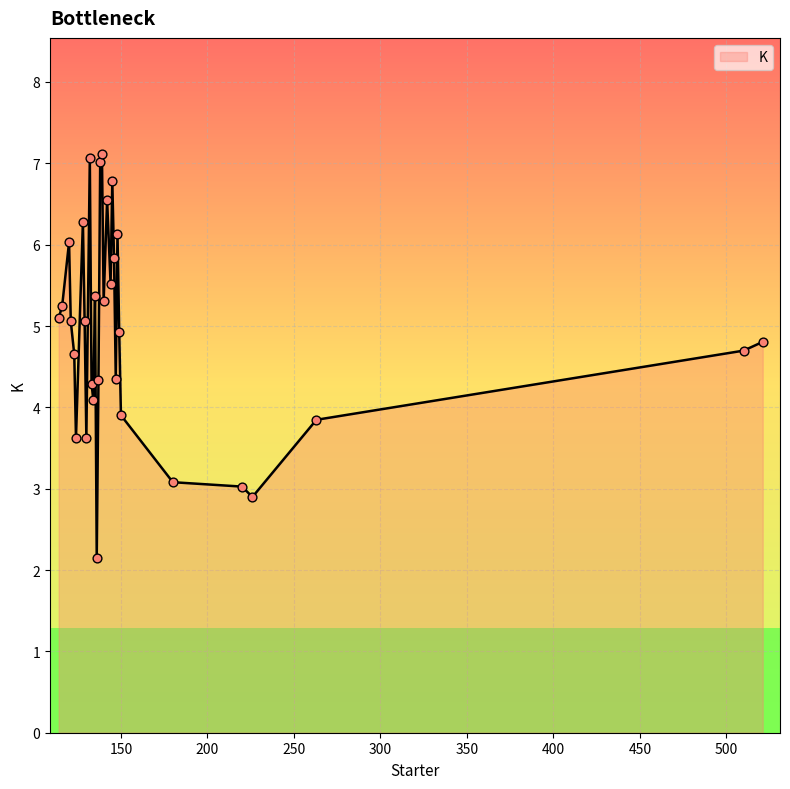

What is the difference between the maximum and minimum values?

5.0